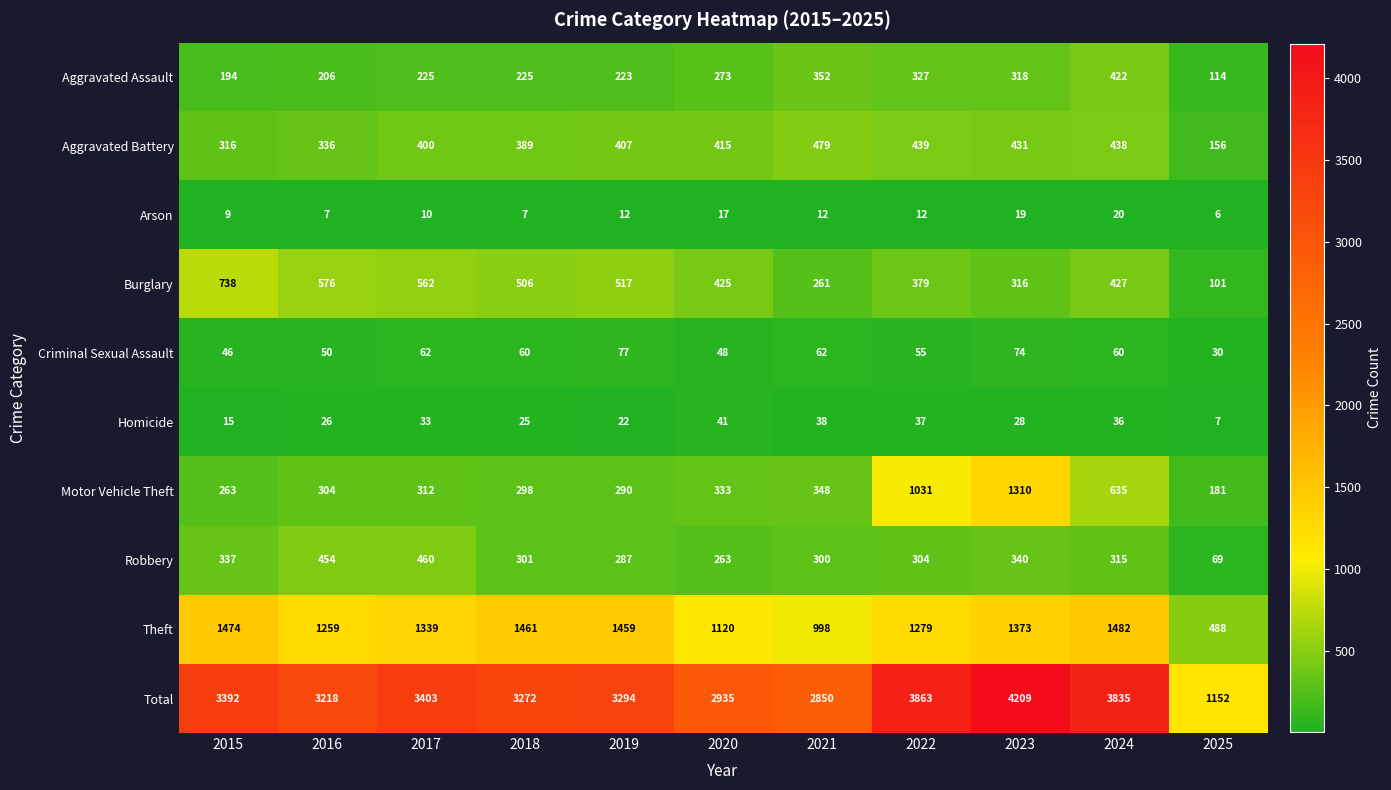

At 2023, list the series in order from smallest to largest.

Arson, Homicide, Criminal Sexual Assault, Burglary, Aggravated Assault, Robbery, Aggravated Battery, Motor Vehicle Theft, Theft, Total